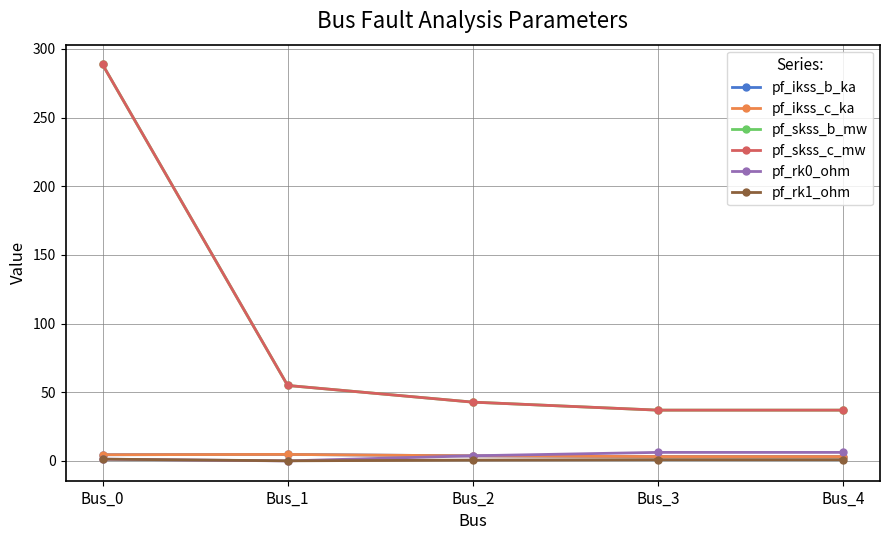

Is this an area chart (filled region under the line)?

No